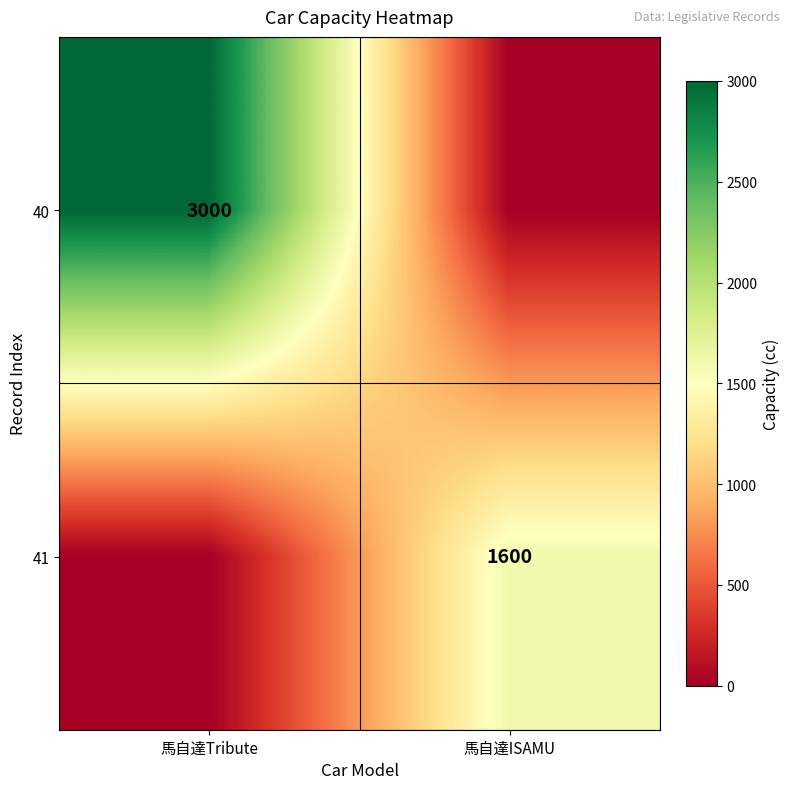

True or false: 41 has a value of 2378 at 馬自達ISAMU.

False